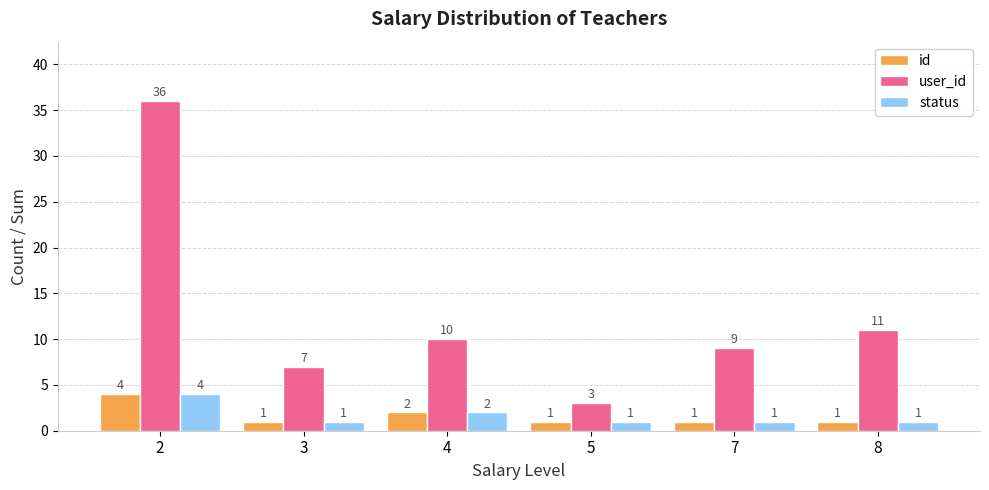

What is the maximum value shown in the chart?

36